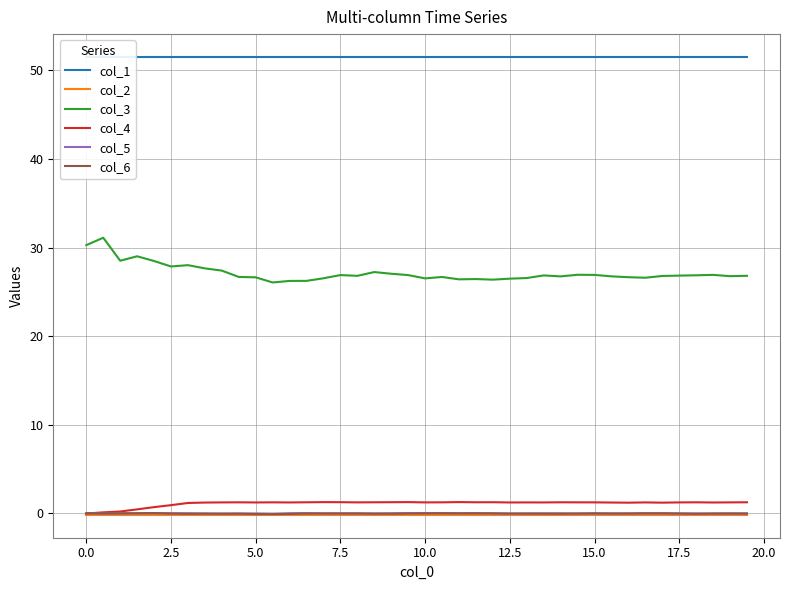

True or false: col_3 and col_5 intersect in this chart.

False